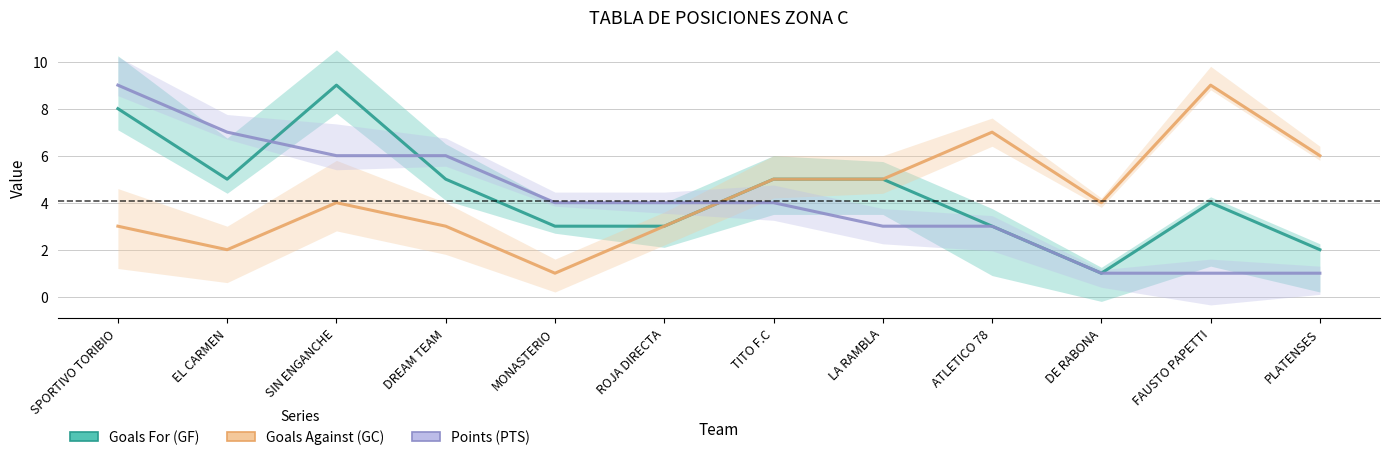

Which series ends up on top after the final intersection of Points (PTS) and Goals Against (GC)?

Goals Against (GC)